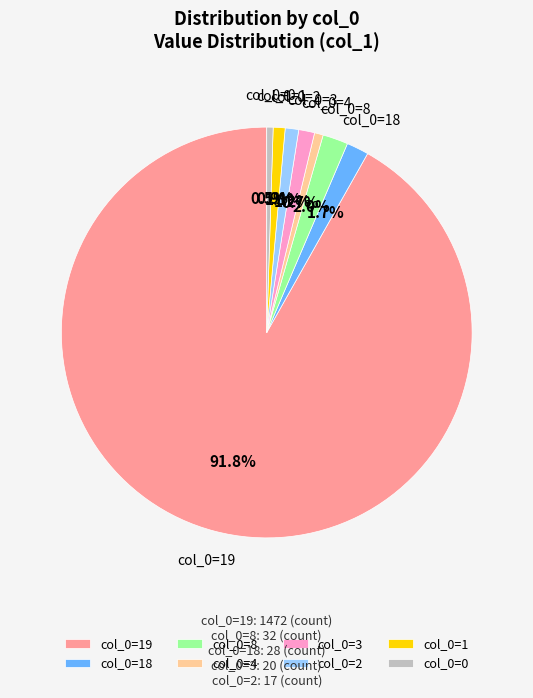

Which has a higher value, col_0=4 or col_0=19?

col_0=19